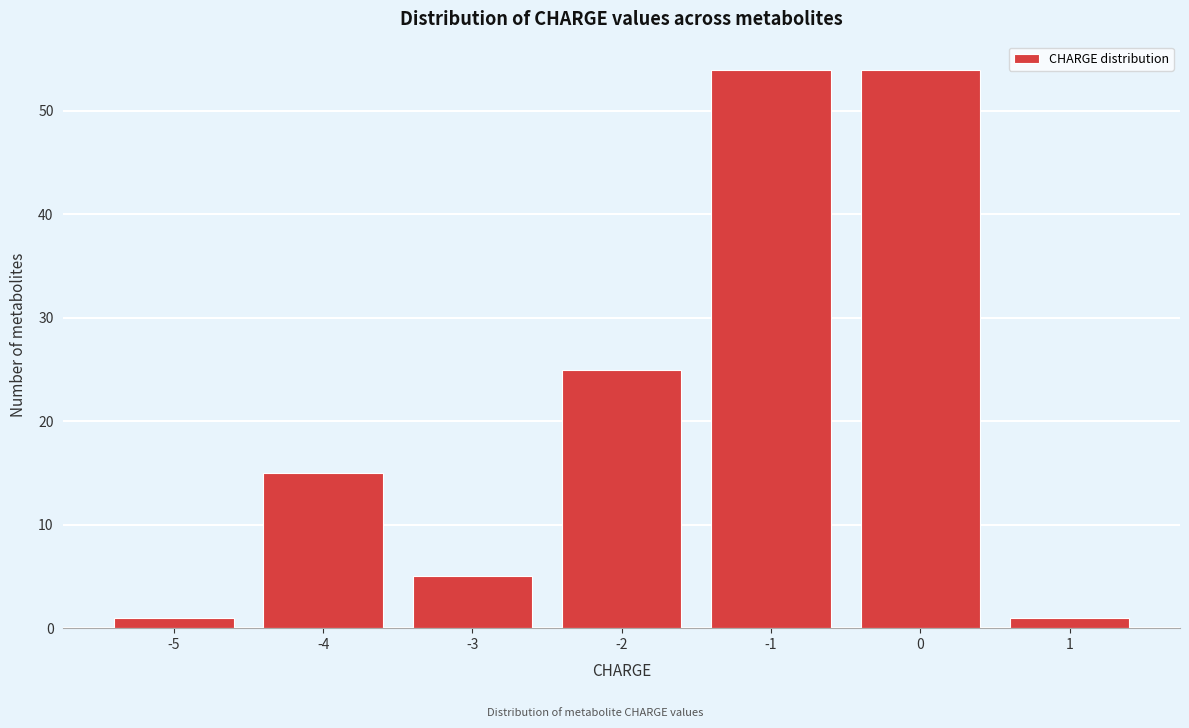

Reading left to right, list all the values displayed in this chart.

1	15	5	25	54	54	1